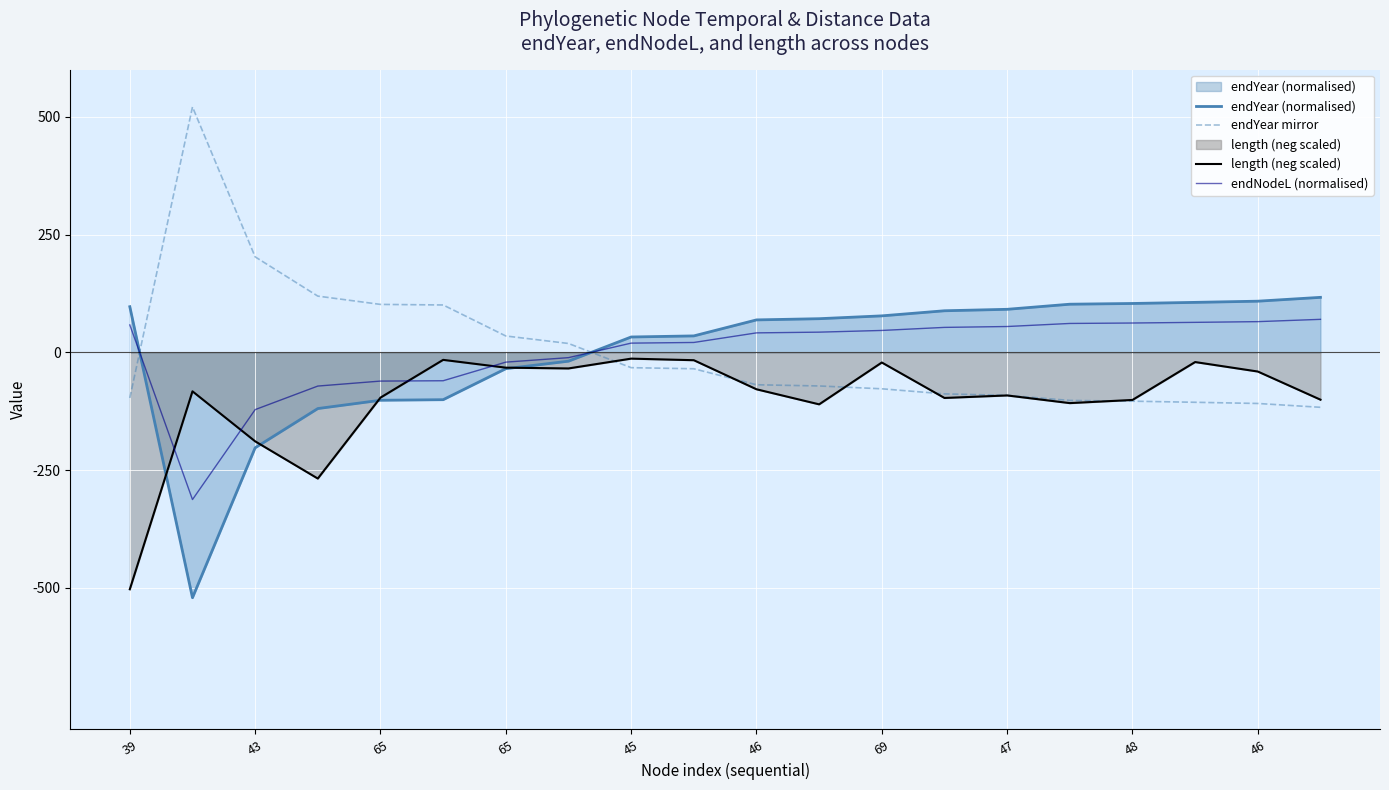

What is the label of the 5th point from the right?

15